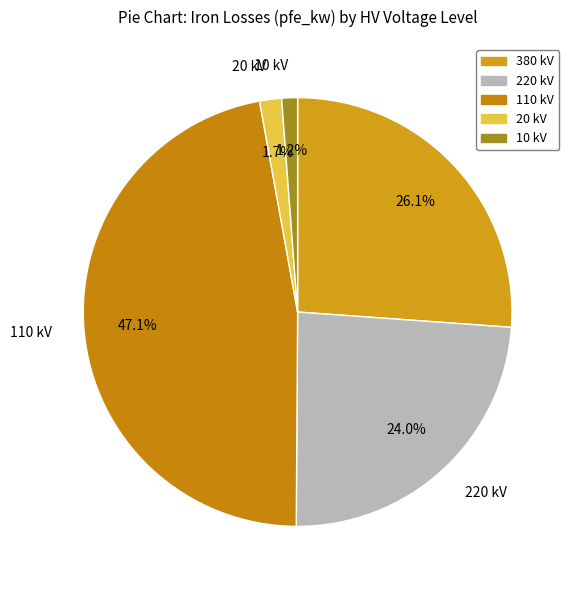

Does 10 kV account for over 50% of the chart?

No